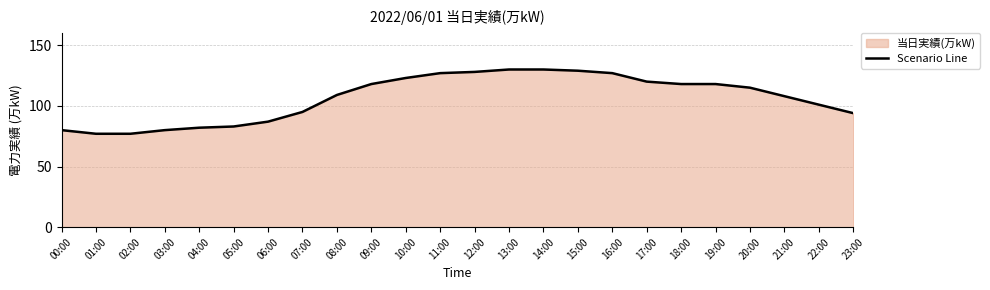

What is the average value?

106